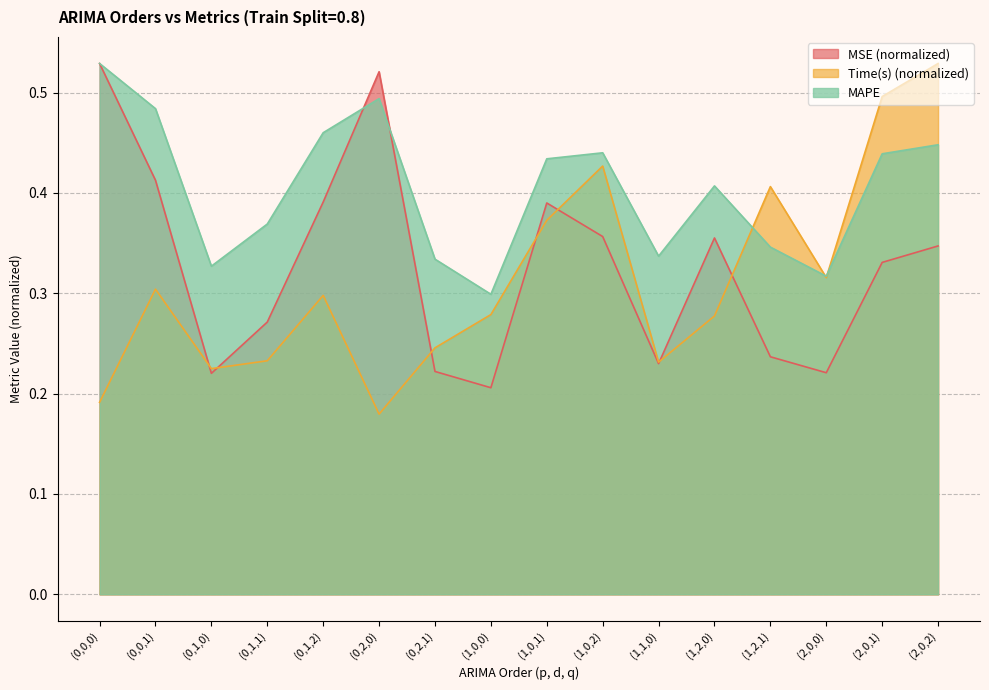

What are all the series names shown in the legend?

MSE (normalized), Time(s) (normalized), MAPE